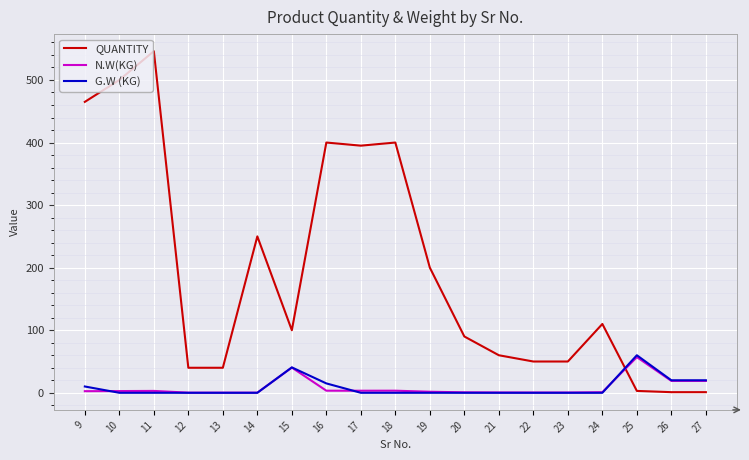

True or false: N.W(KG) has a value of 0.2 at 14.

True